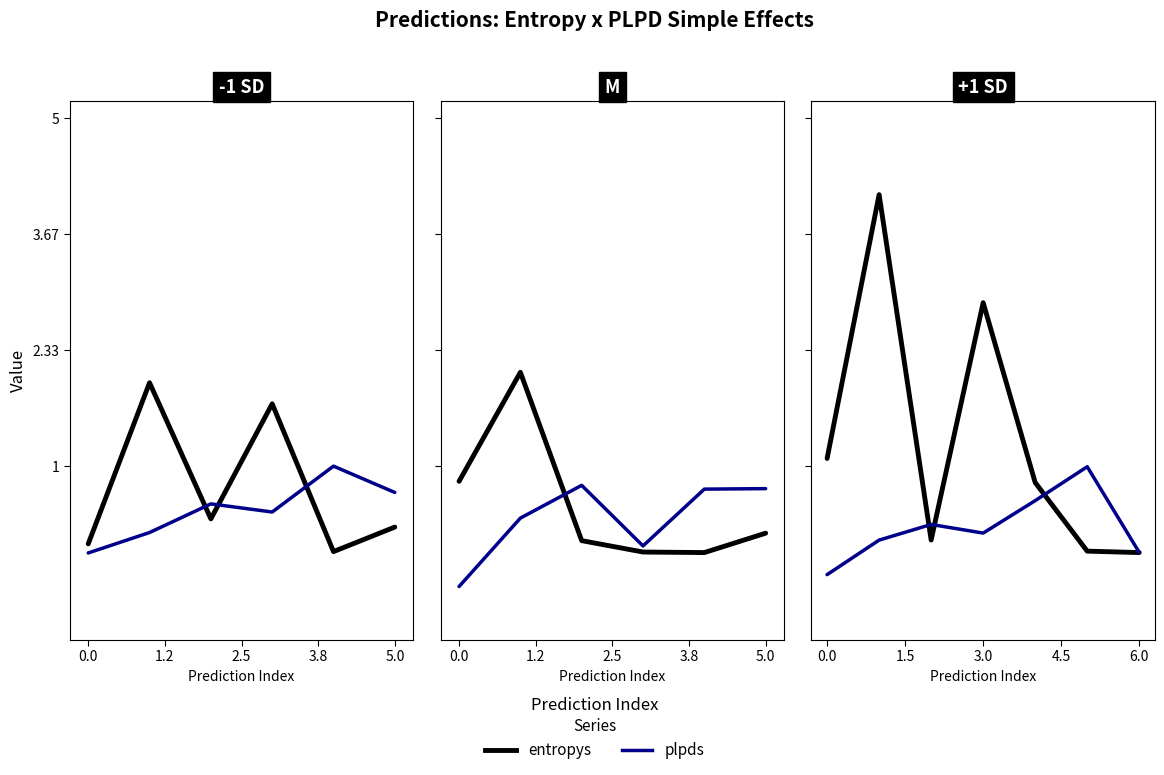

True or false: plpds and entropys intersect in this chart.

True